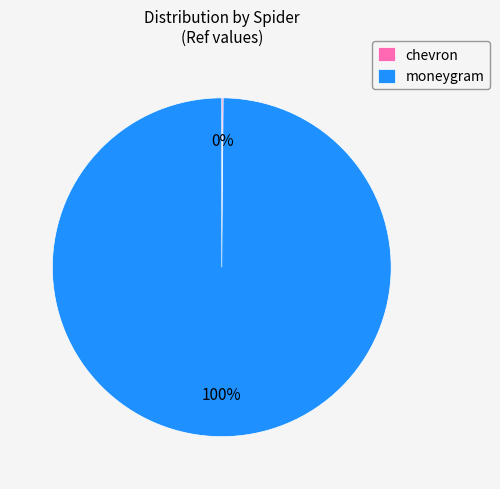

Does any single category account for the majority?

Yes